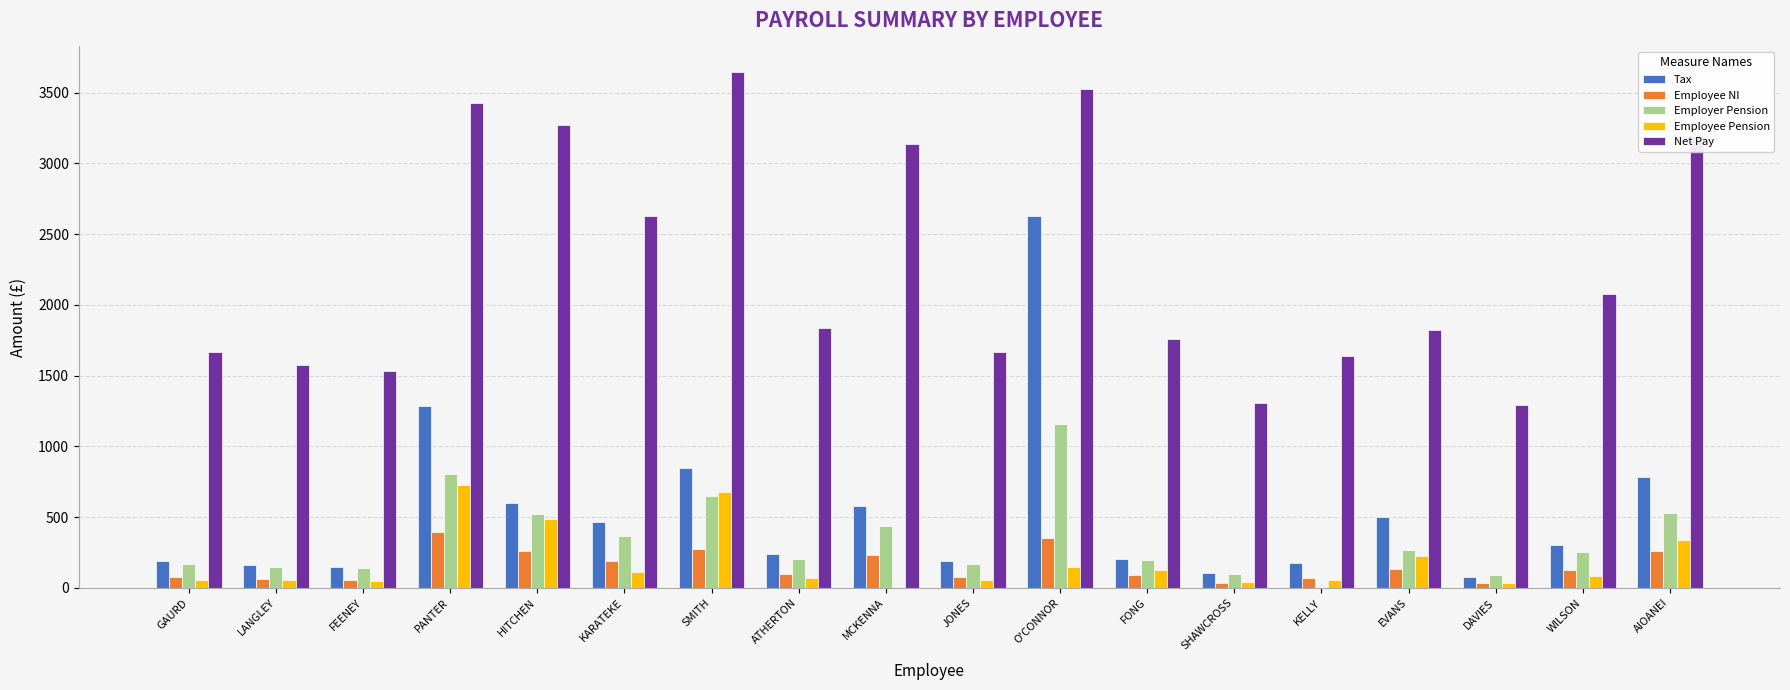

Which series changed the most between DAVIES and WILSON?

Net Pay